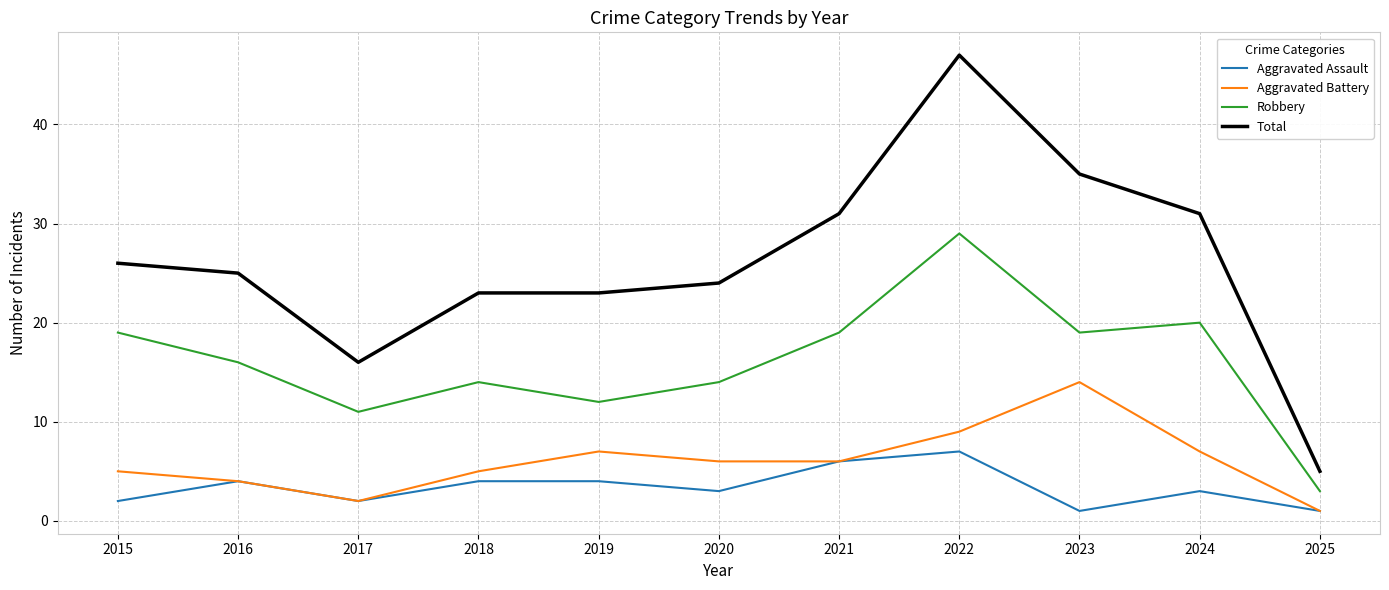

What is the highest value of the Total series?

47